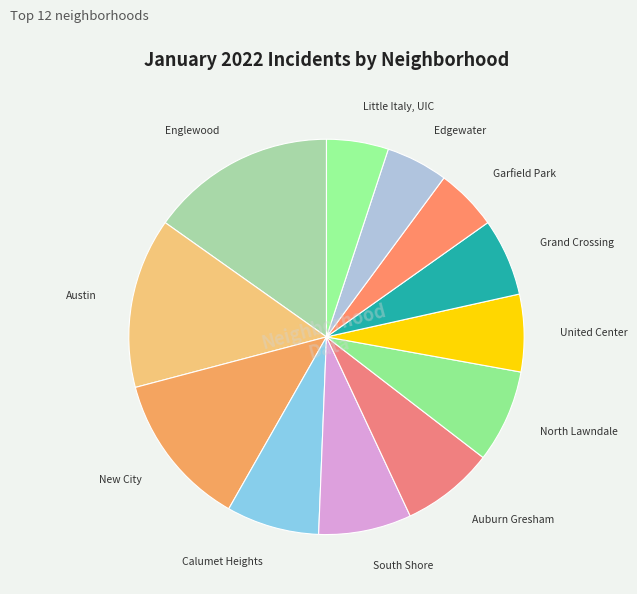

Rank the categories by value from highest to lowest.

Englewood, Austin, New City, Calumet Heights, South Shore, Auburn Gresham, North Lawndale, United Center, Grand Crossing, Garfield Park, Edgewater, Little Italy, UIC